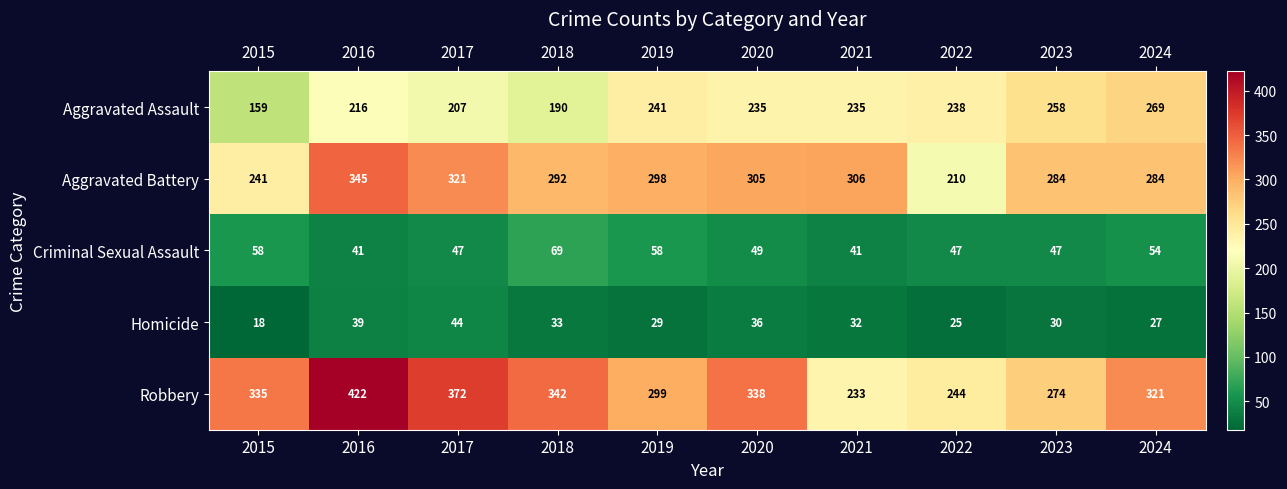

What is the spread (max minus min) of values at 2020?

302